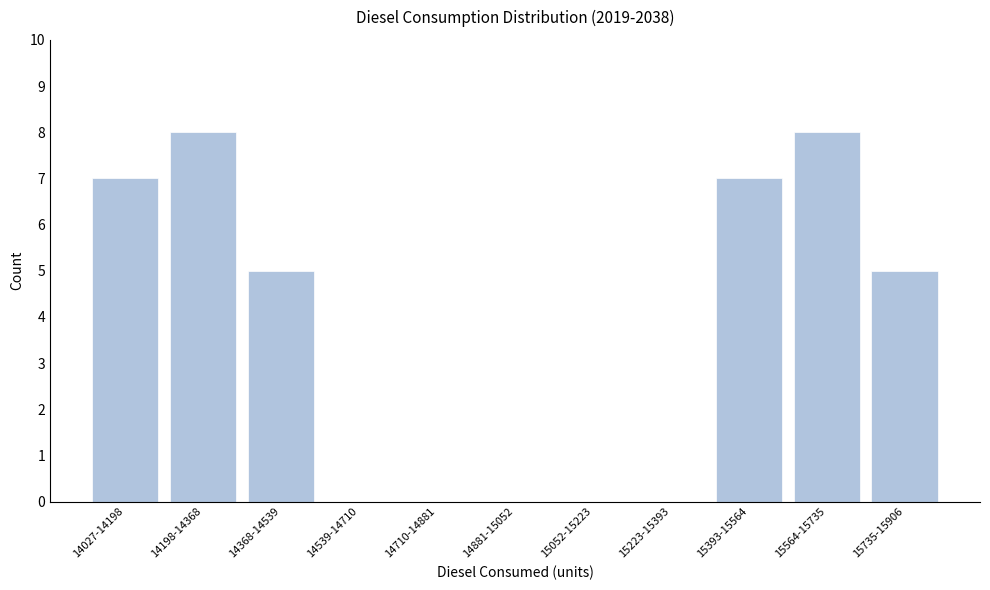

Reading right to left, transcribe all the data shown in this chart.

15735-15906=5	15564-15735=8	15393-15564=7	15223-15393=0	15052-15223=0	14881-15052=0	14710-14881=0	14539-14710=0	14368-14539=5	14198-14368=8	14027-14198=7